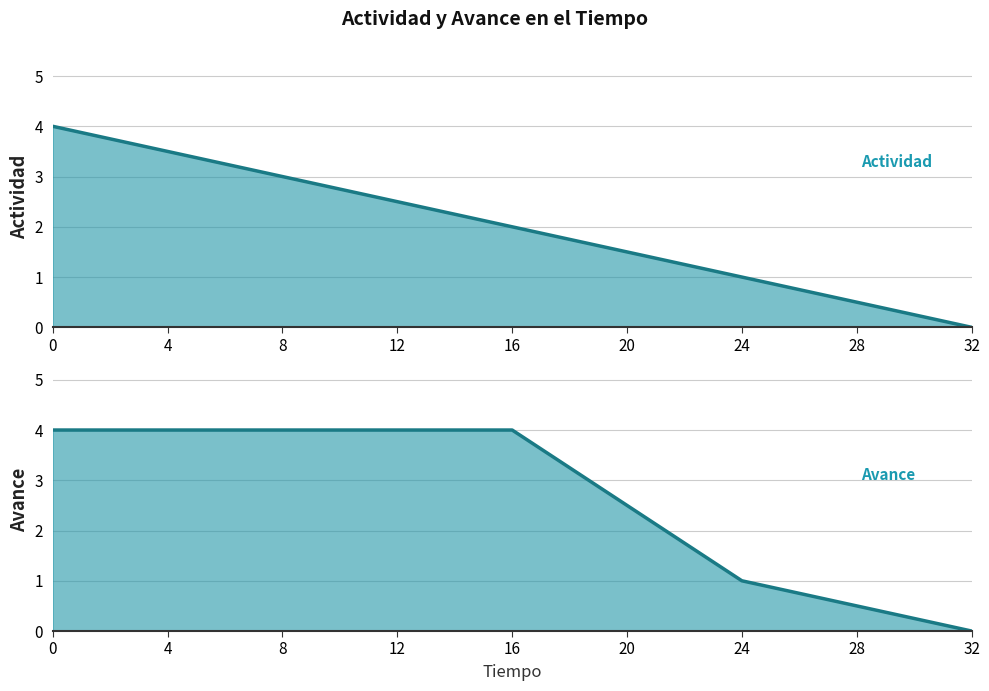

At 8, list the series in order from largest to smallest.

Avance (line), Actividad (line)